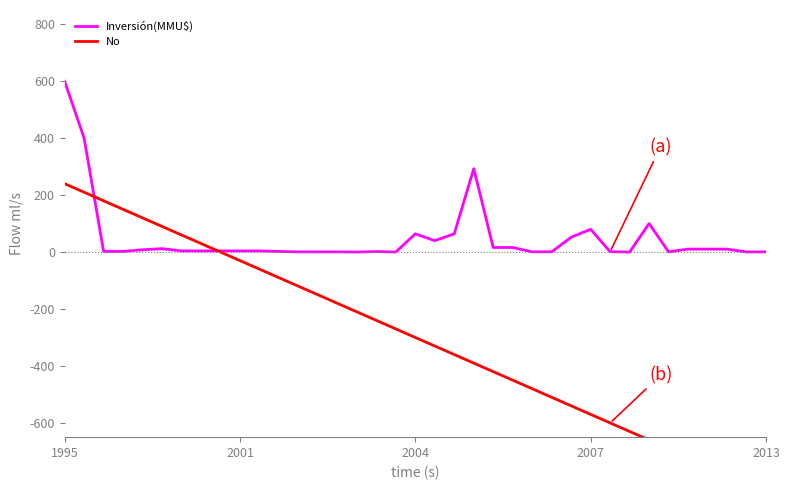

True or false: No and Inversión(MMU$) cross at least once.

True